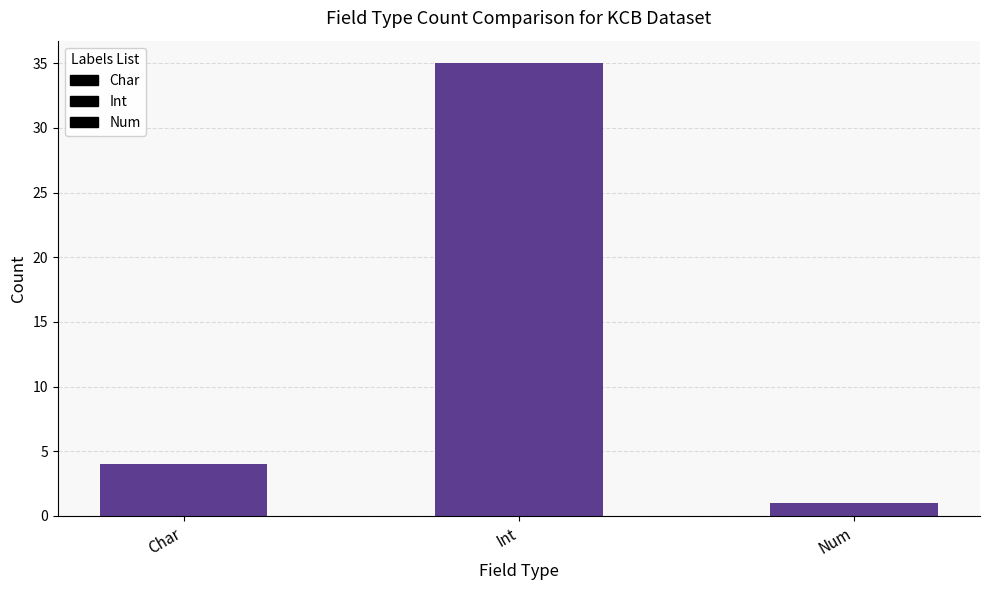

The chart shows a value of 35 at Int. True or false?

True